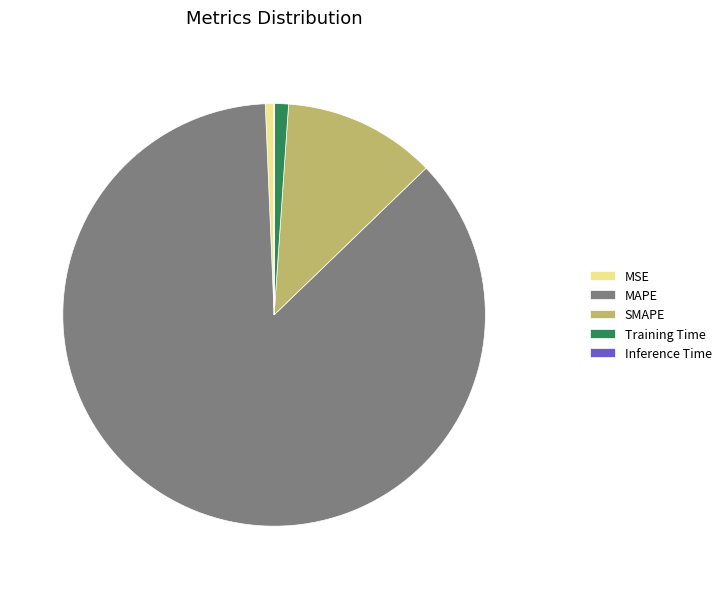

Which slice is the largest?

MAPE